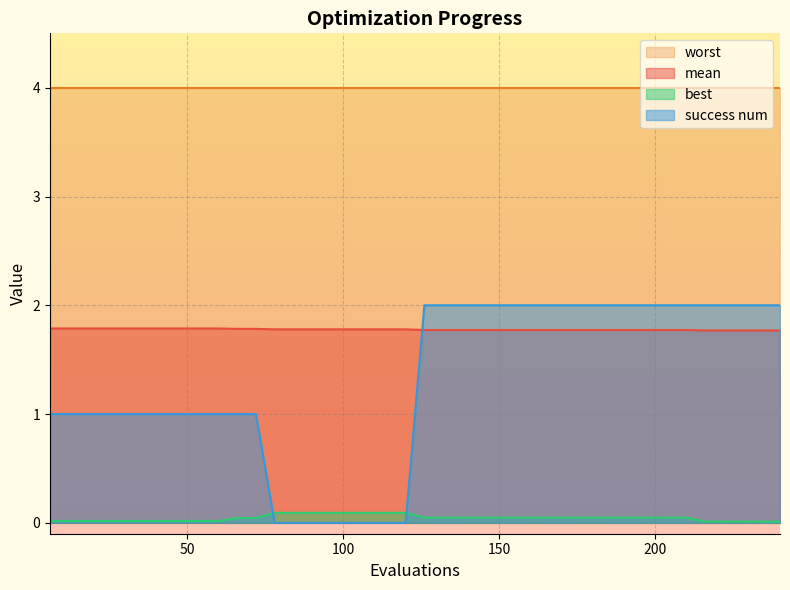

Rank the categories by mean value from lowest to highest.

216, 222, 228, 234, 240, 126, 132, 138, 144, 150, 156, 162, 168, 174, 180, 186, 192, 198, 204, 210, 78, 84, 90, 96, 102, 108, 114, 120, 66, 72, 6, 12, 18, 24, 30, 36, 42, 48, 54, 60